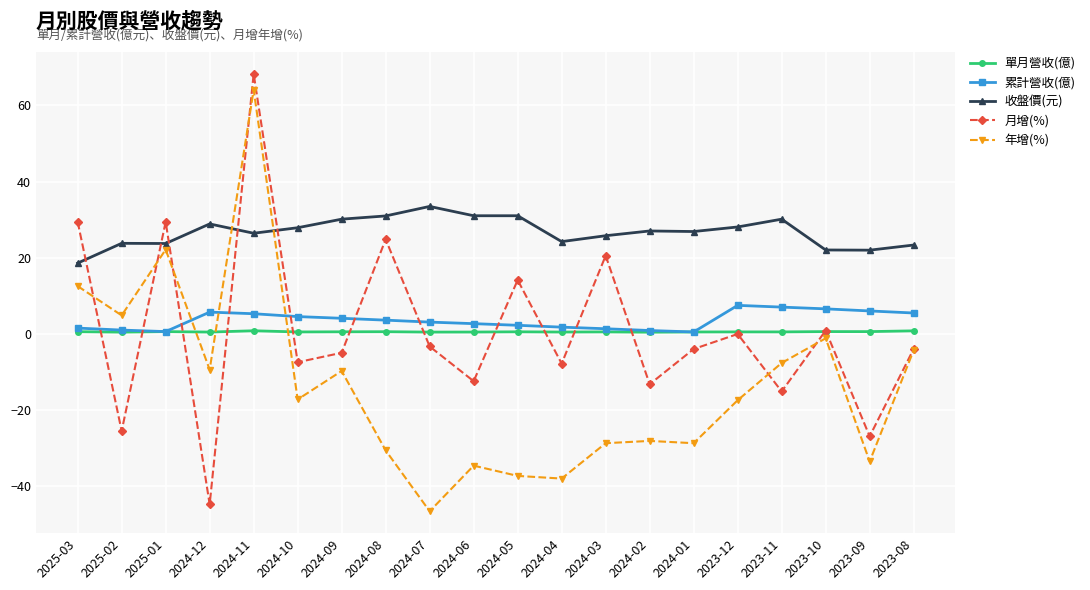

Rank the series at 2024-12 from highest to lowest value.

收盤價(元), 累計營收(億), 單月營收(億), 年增(%), 月增(%)